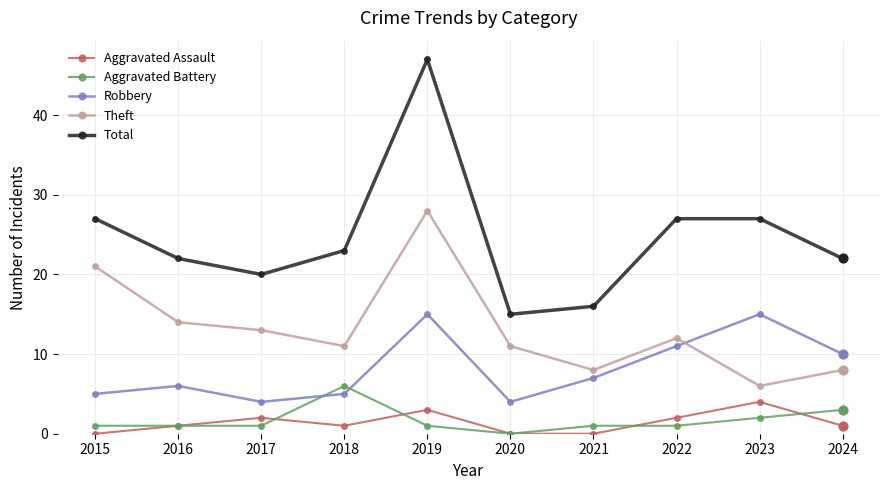

Is the value of Robbery at 2023 greater than the value of Total at 2024?

No